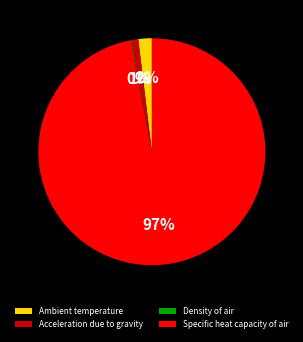

Which category has the biggest portion of the pie?

Specific heat capacity of air